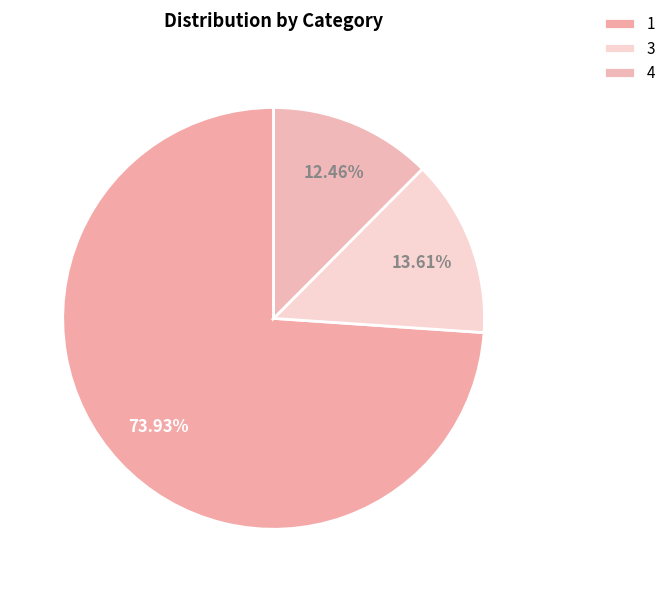

Between 1 and 4, which is larger?

1